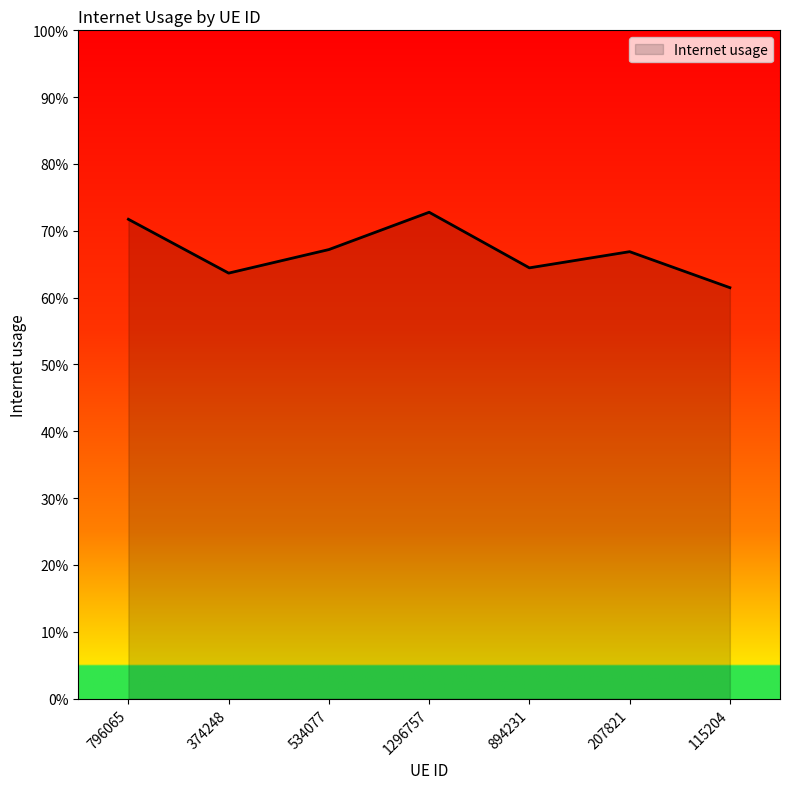

Which has a higher value, 115204 or 207821?

207821